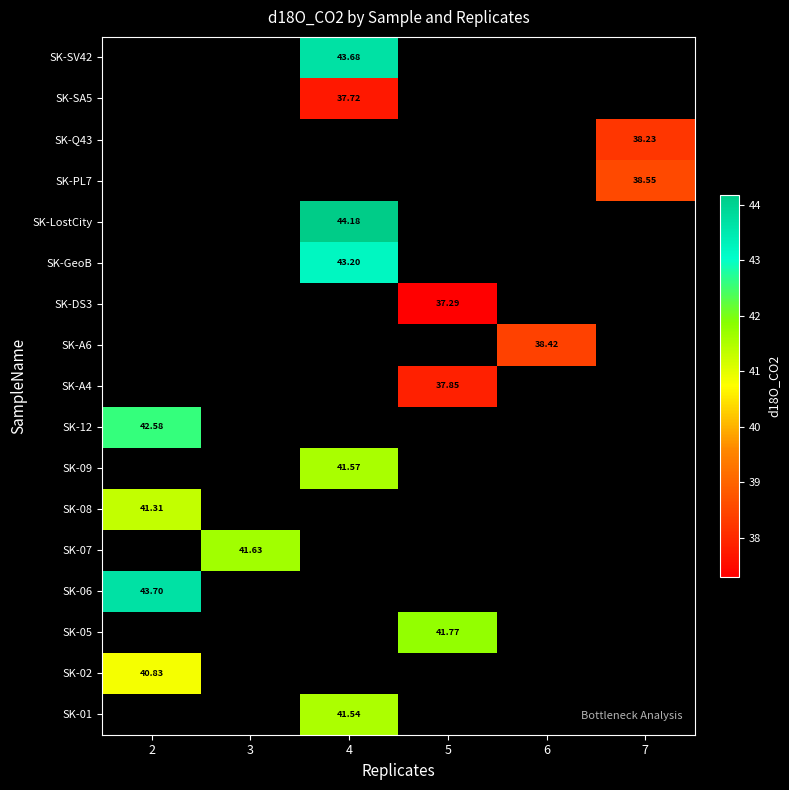

What is the spread (max minus min) of values at 4?

6.5